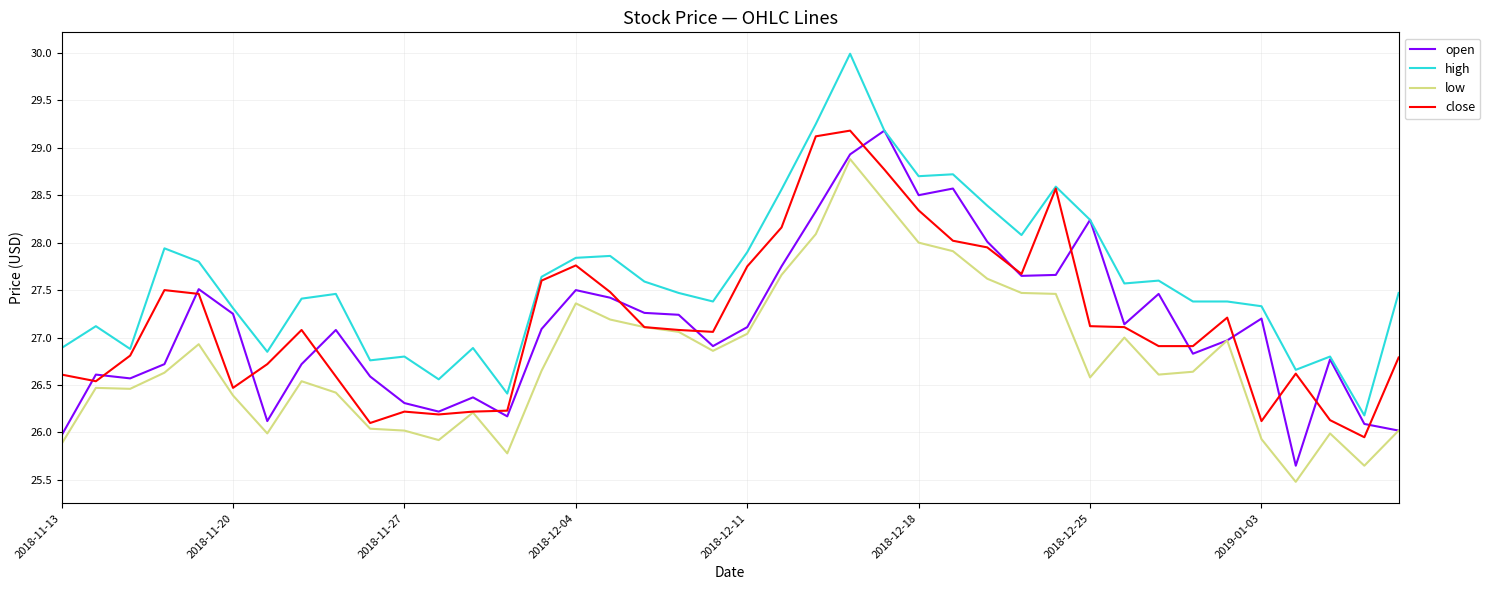

Which series has the largest total across all categories?

high